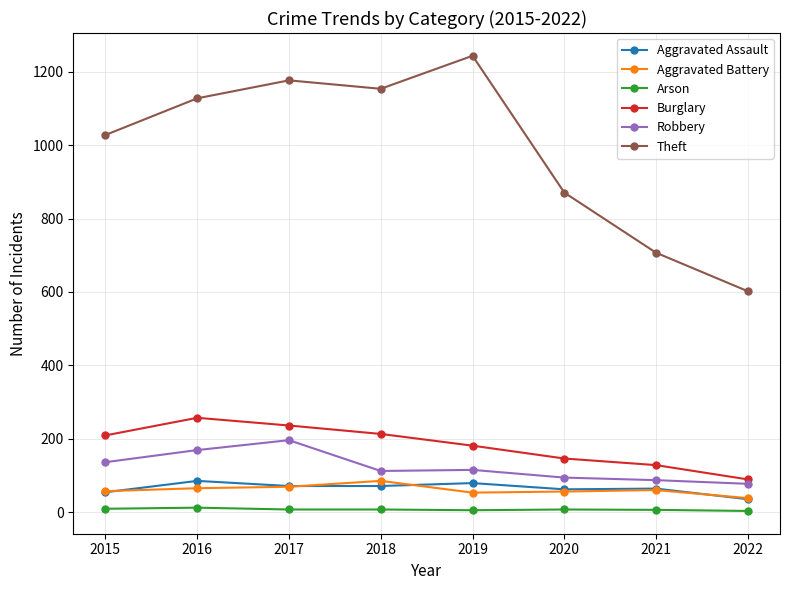

How many categories are shown in the chart?

8